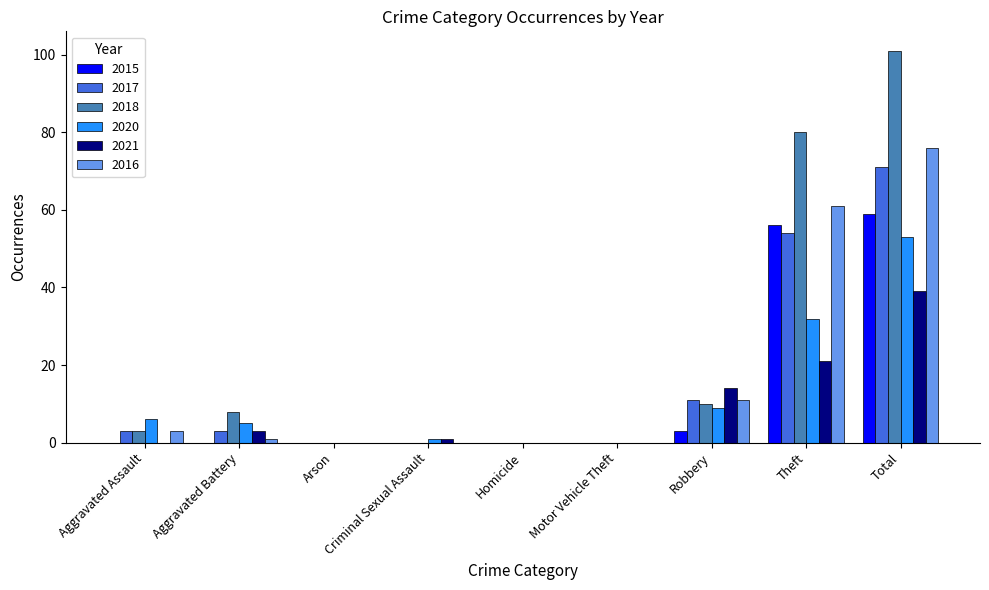

Where is 2020 nearest to the value 26?

Theft